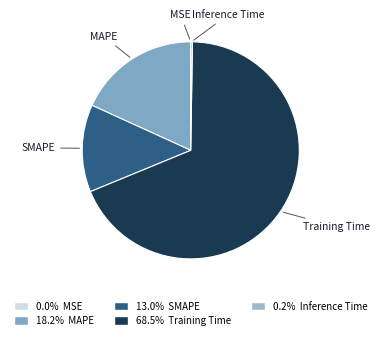

Which slice is the largest?

Training Time